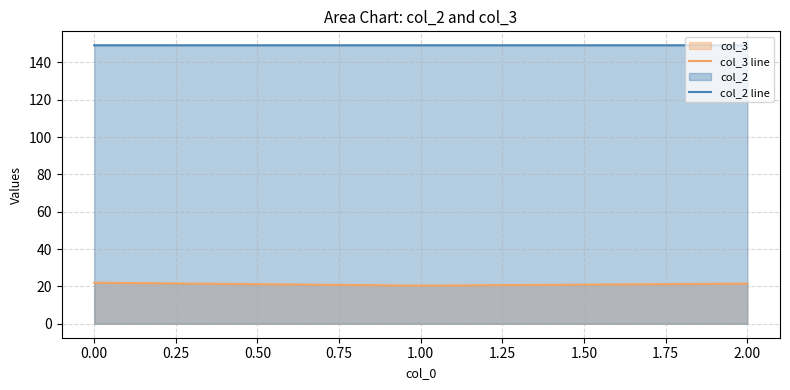

What is the spread (max minus min) of values at 0.00?

127.2